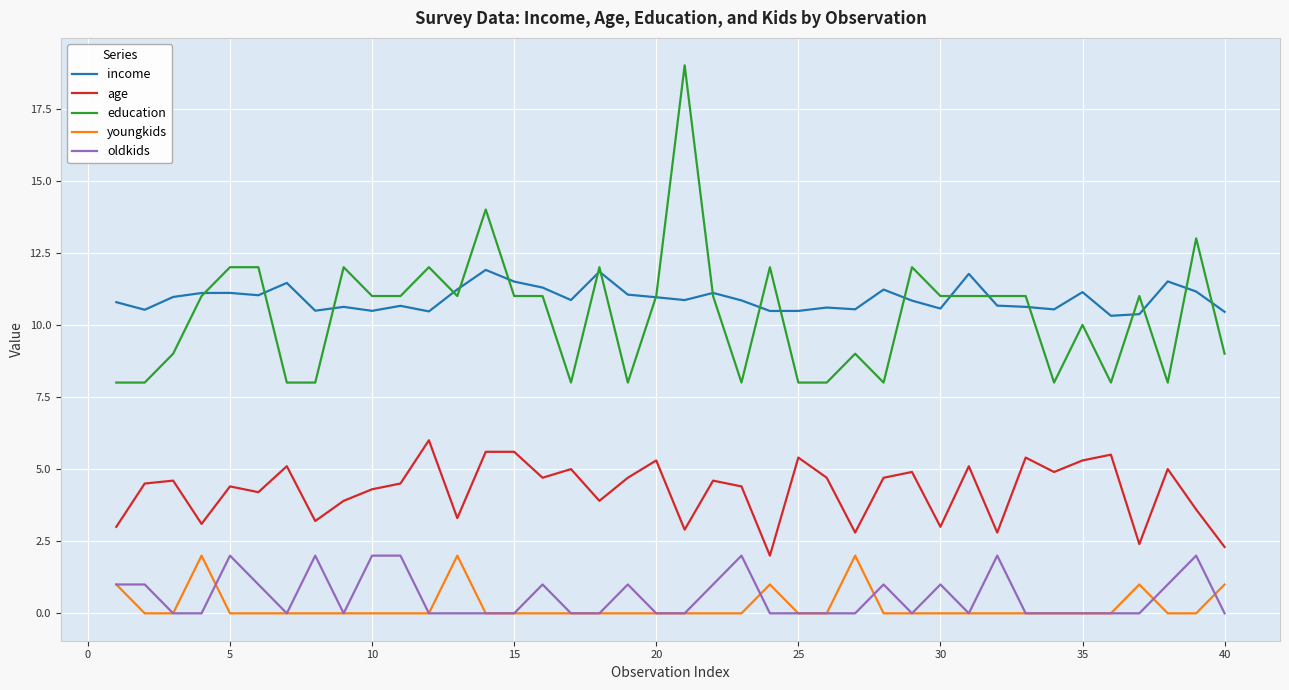

What is the lowest value of the income series?

10.3